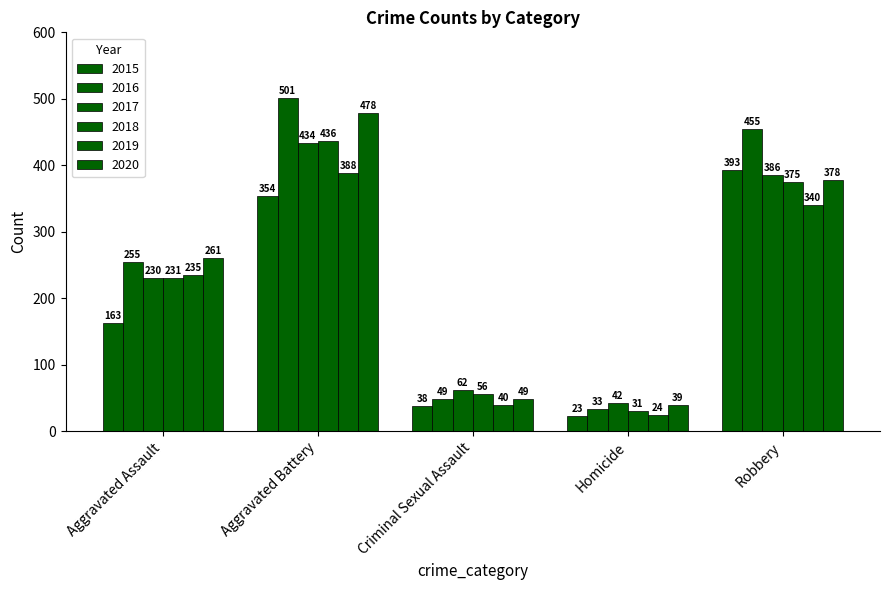

How many data points does each series have?

5